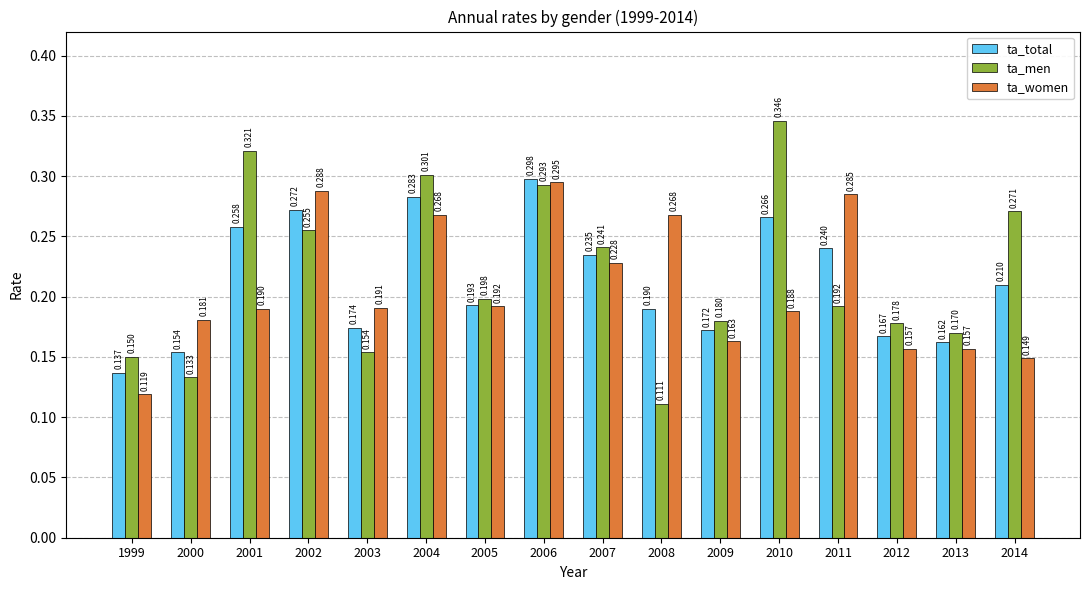

Is the value of ta_total at 2006 greater than the value of ta_women at 2014?

Yes